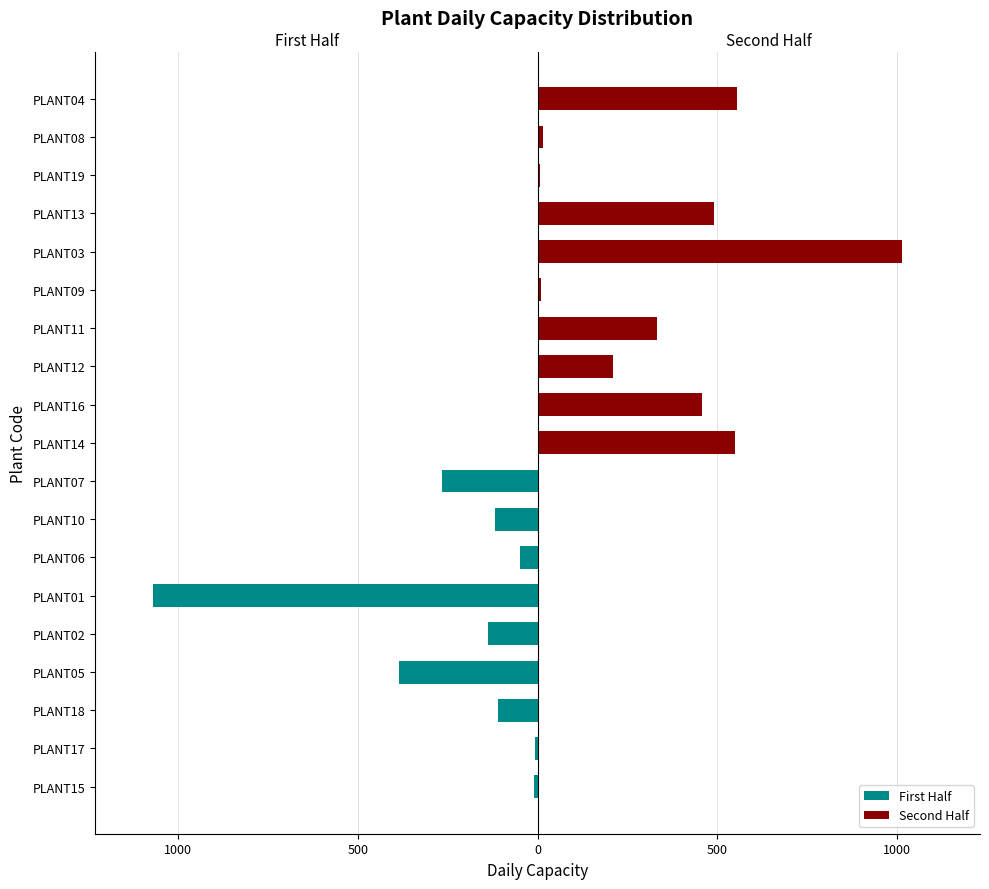

What is the label of the 6th bar from the right?

PLANT09